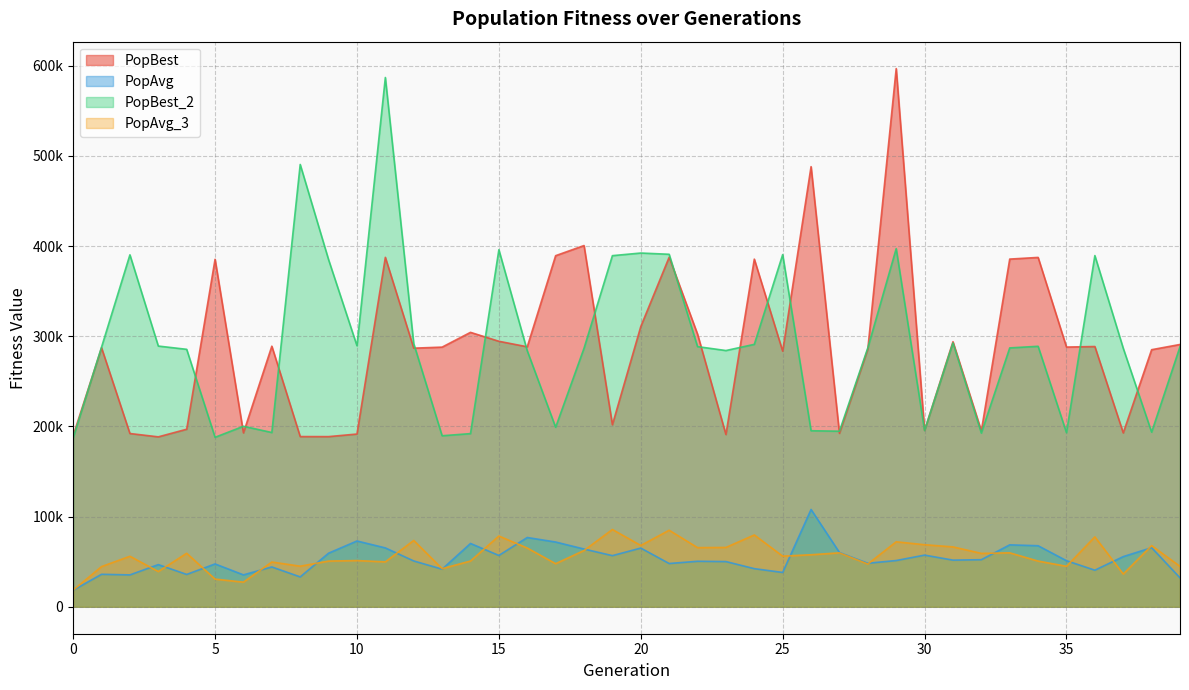

What is the difference between the PopBest values at 25 and 29?

313335.3